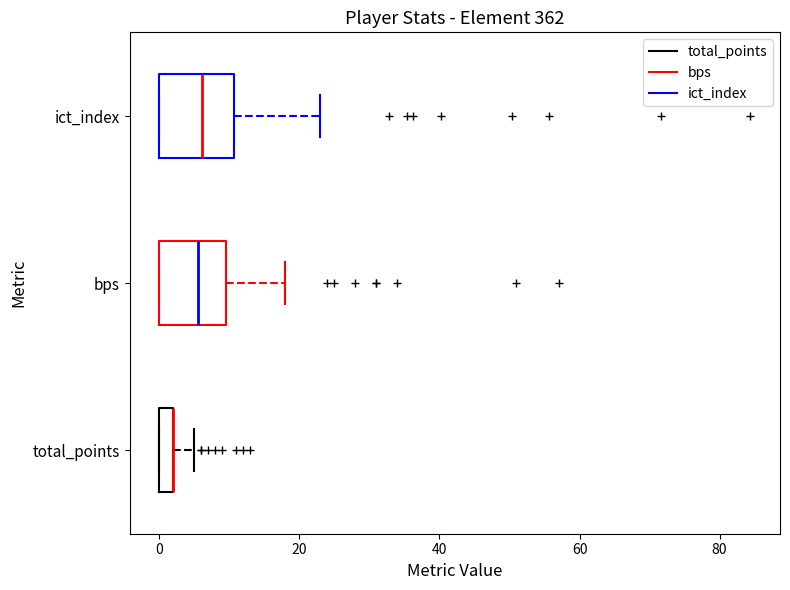

Where does the right whisker of the box for total_points end on the x-axis? The values are not printed on the chart, so give them approximately, as read against the axis.

6